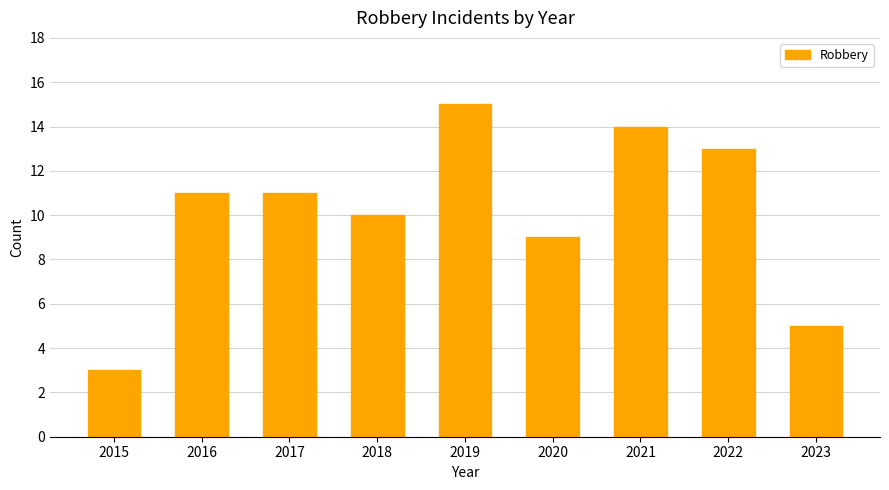

What is the value of the 7th bar from the left?

14